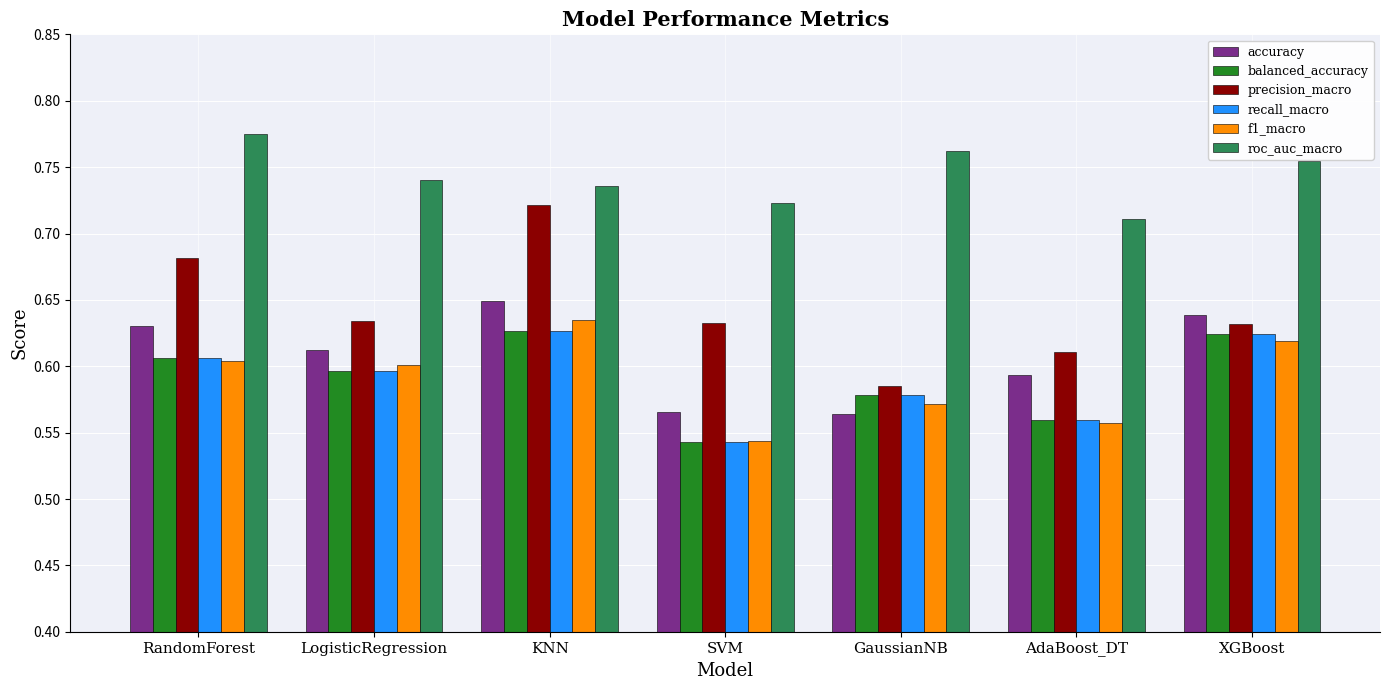

What position from the left is RandomForest?

1